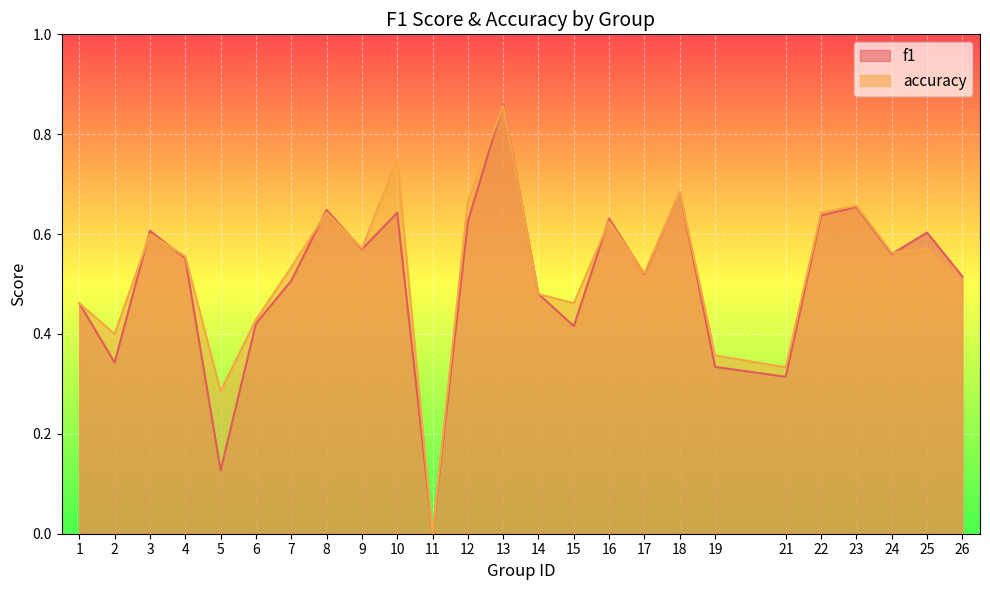

What is the sum of the accuracy values at 8 and 22?

1.3